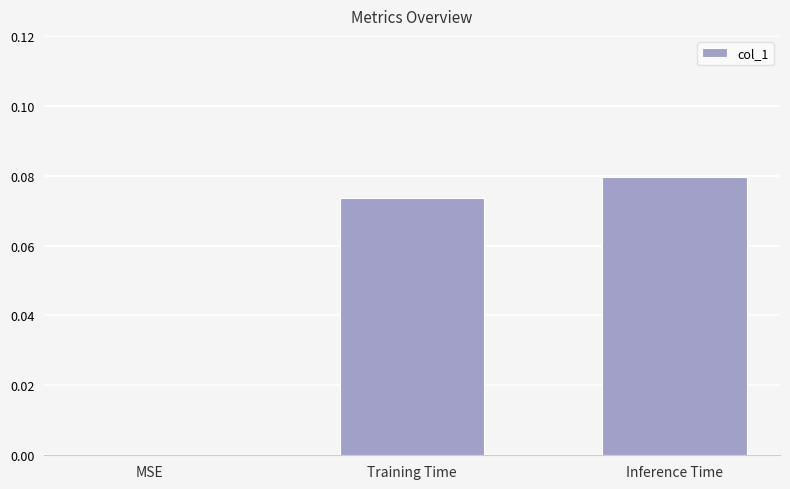

Is it true that the value at MSE is 0.0?

True